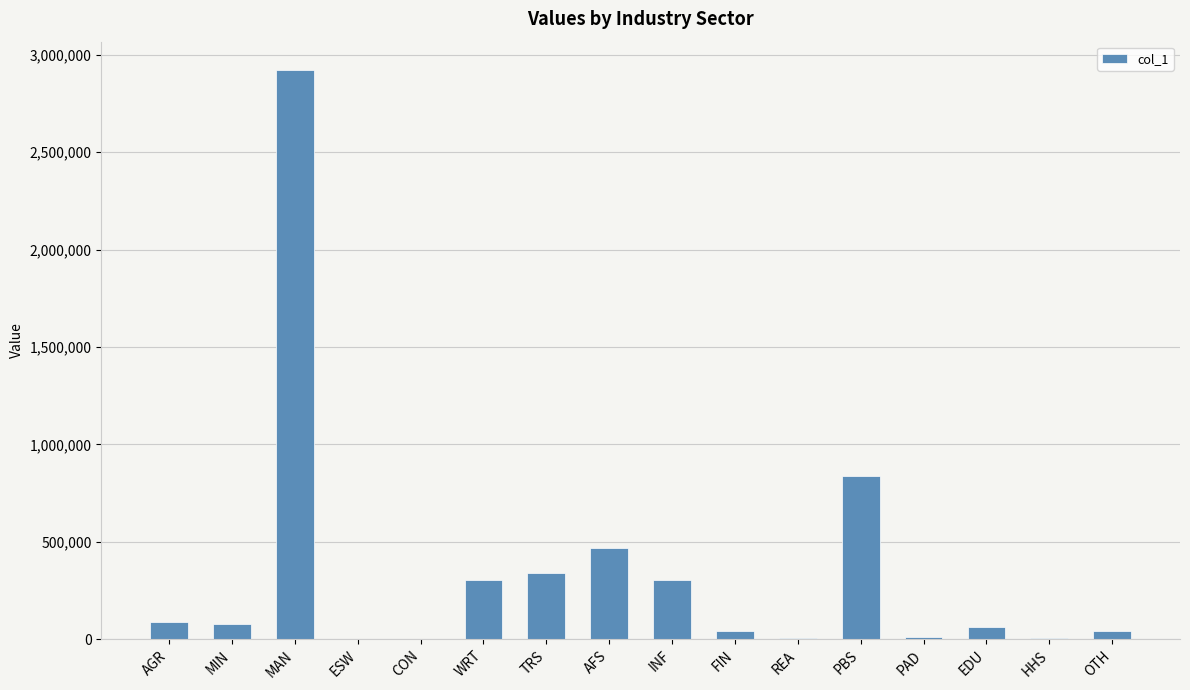

Read the value at EDU.

62709.1